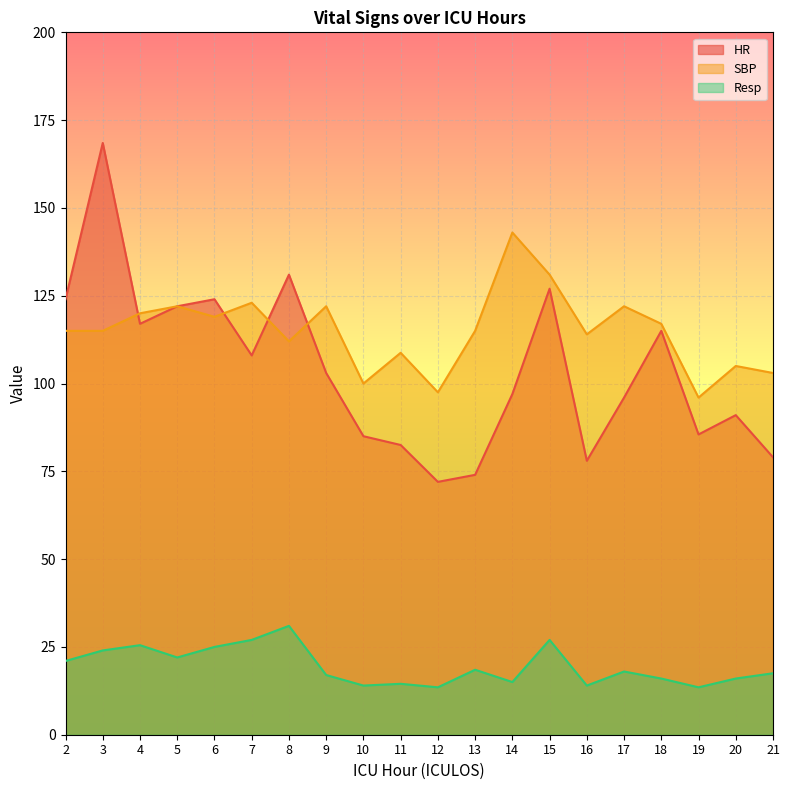

Reading right to left, extract all data points from this chart.

HR: 21=79.0	20=91.0	19=85.5	18=115.0	17=96.0	16=78.0	15=127.0	14=97.0	13=74.0	12=72.0	11=82.5	10=85.0	9=103.0	8=131.0	7=108.0	6=124.0	5=122.0	4=117.0	3=168.5	2=124.0
SBP: 21=103.0	20=105.0	19=96.0	18=117.0	17=122.0	16=114.0	15=131.0	14=143.0	13=115.0	12=97.5	11=108.8	10=100.0	9=122.0	8=112.0	7=123.0	6=119.0	5=122.0	4=120.0	3=115.0	2=115.0
Resp: 21=17.5	20=16.0	19=13.5	18=16.0	17=18.0	16=14.0	15=27.0	14=15.0	13=18.5	12=13.5	11=14.5	10=14.0	9=17.0	8=31.0	7=27.0	6=25.0	5=22.0	4=25.5	3=24.0	2=21.0